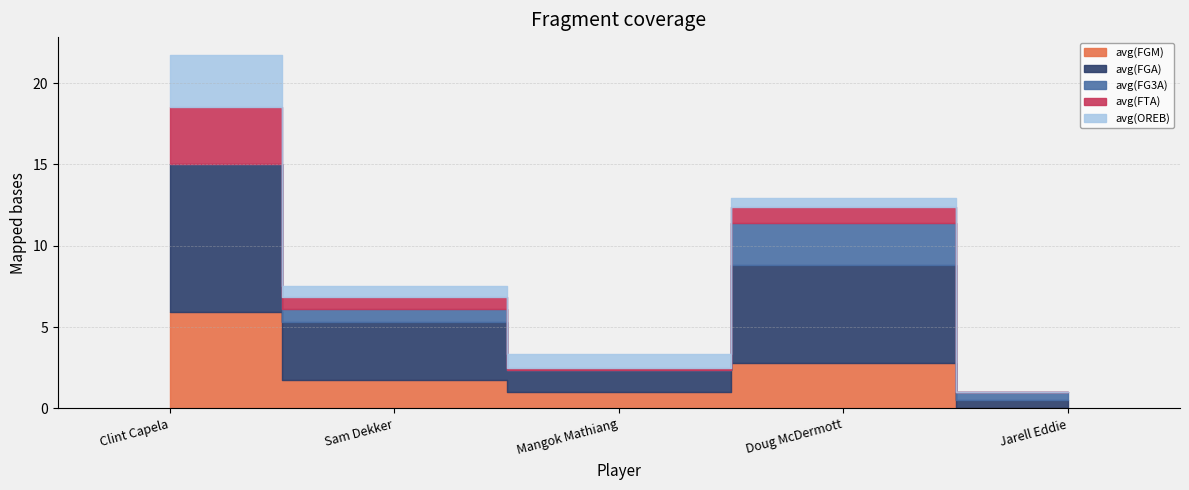

Is the value of avg(FTA) at Sam Dekker greater than the value of avg(OREB) at Mangok Mathiang?

No